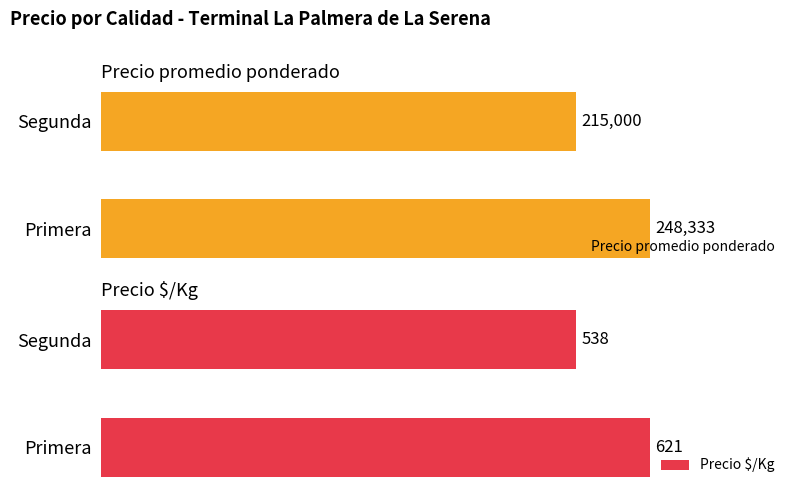

At which label is Precio promedio ponderado closest to 231666?

Segunda